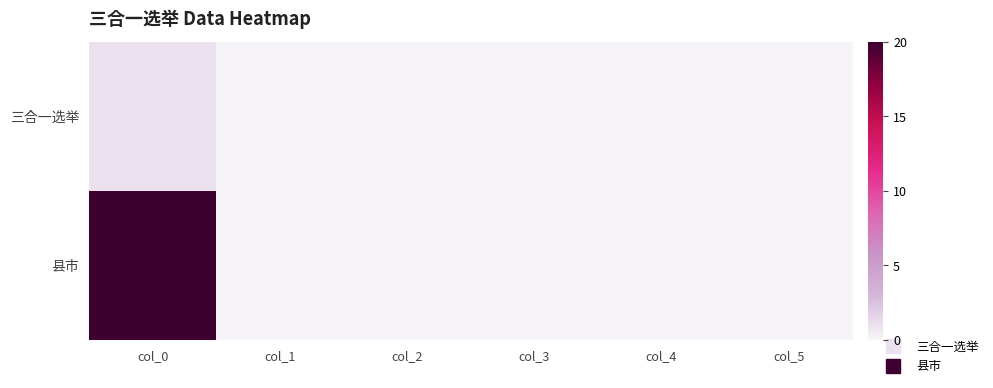

Reading right to left, transcribe all the data shown in this chart.

三合一选举: col_5=0	col_4=0	col_3=0	col_2=0	col_1=0	col_0=1
县市: col_5=0	col_4=0	col_3=0	col_2=0	col_1=0	col_0=20